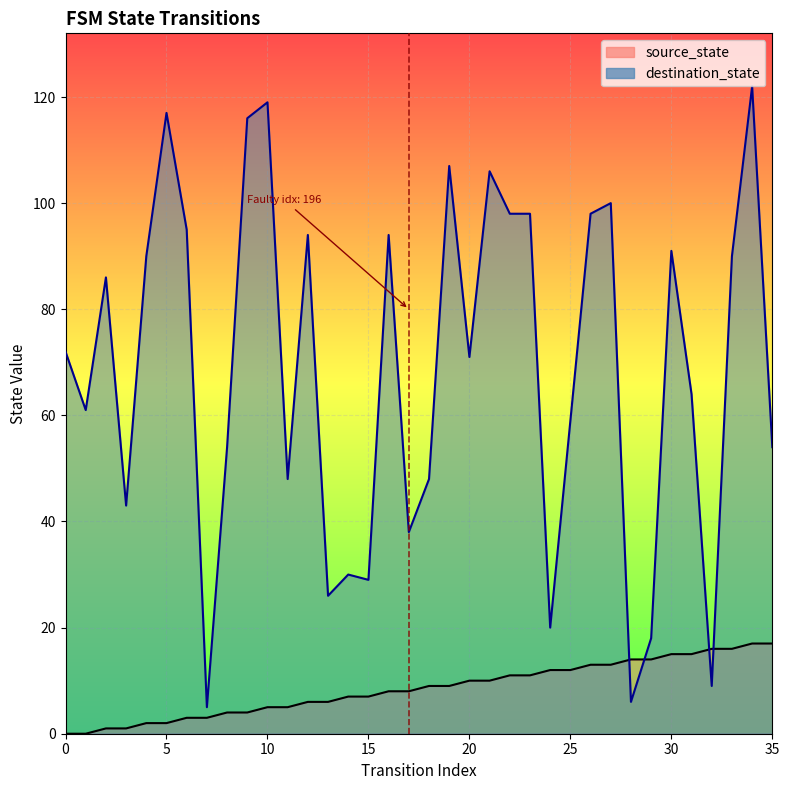

Between which two adjacent categories do source_state and destination_state first intersect?

27 and 28